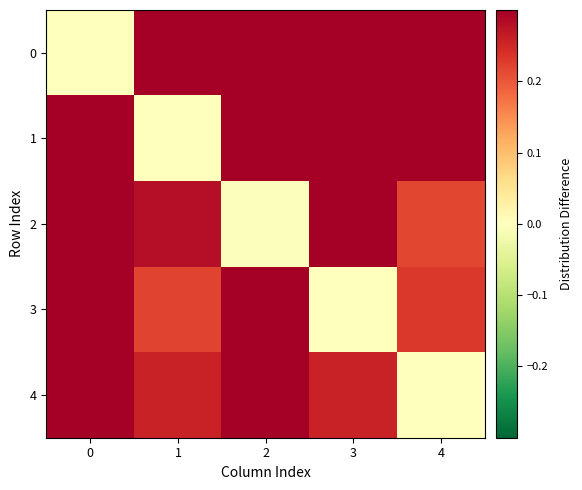

What is the total value across all series at 1?

1.1